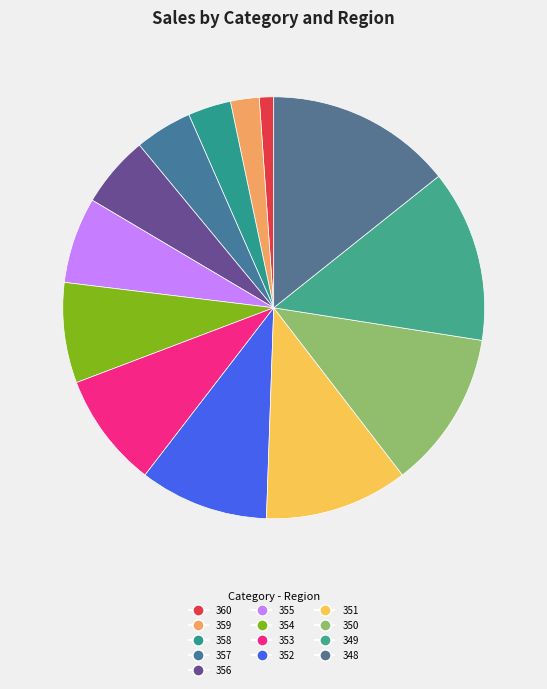

What is the total percentage of 358 and 351?

14.3%